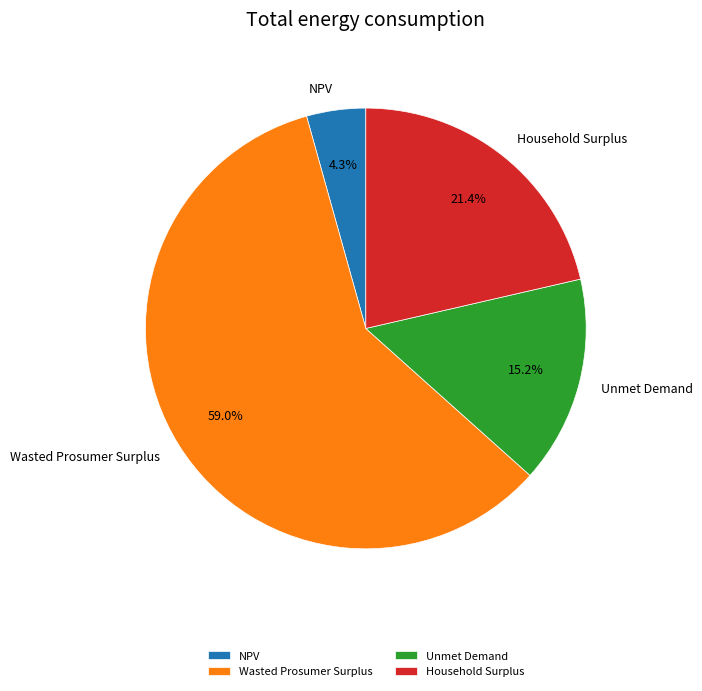

What percentage is NOT represented by NPV?

95.7%